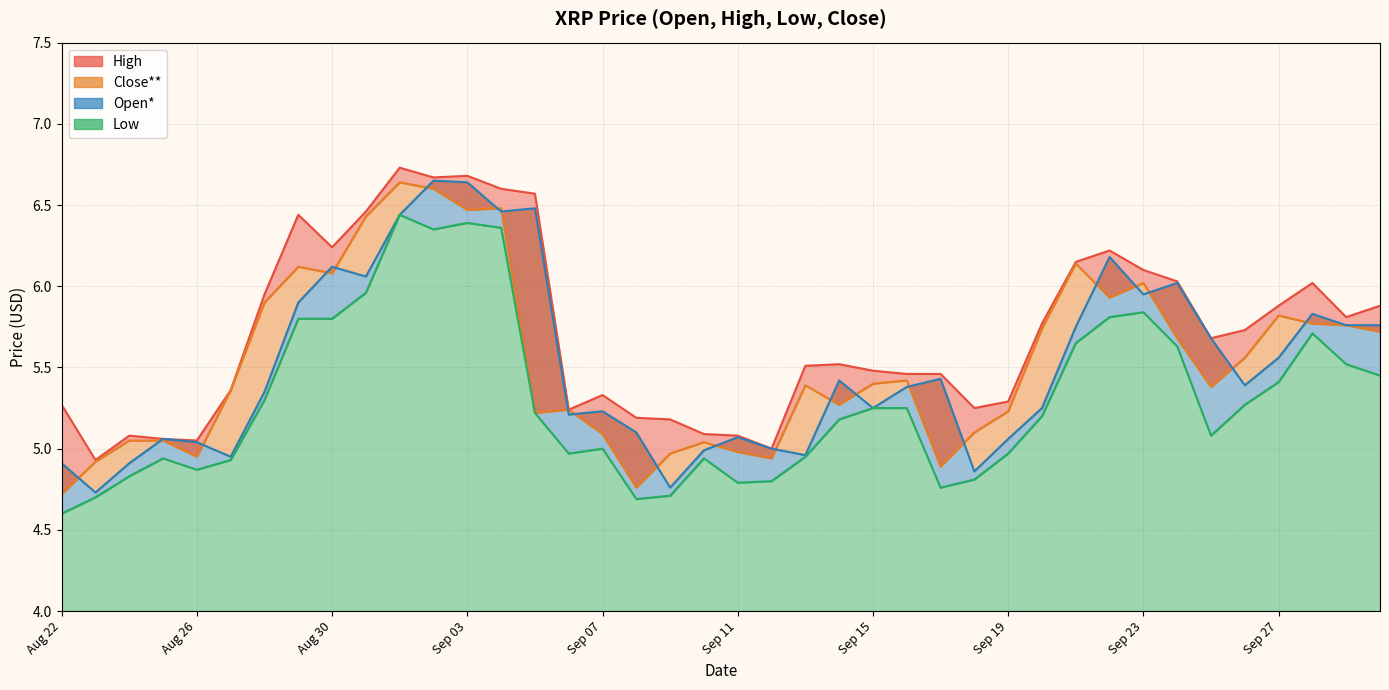

How many categories are shown in the chart?

40